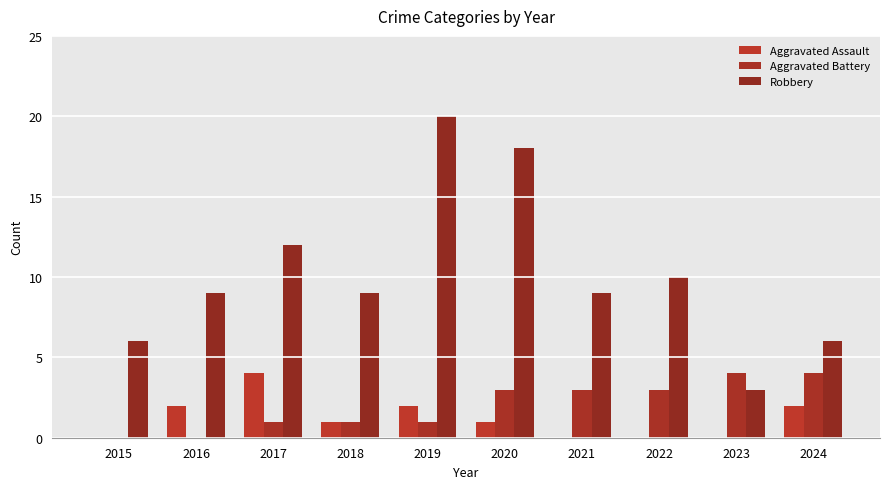

Rank the categories by Aggravated Assault value from lowest to highest.

2015, 2021, 2022, 2023, 2018, 2020, 2016, 2019, 2024, 2017